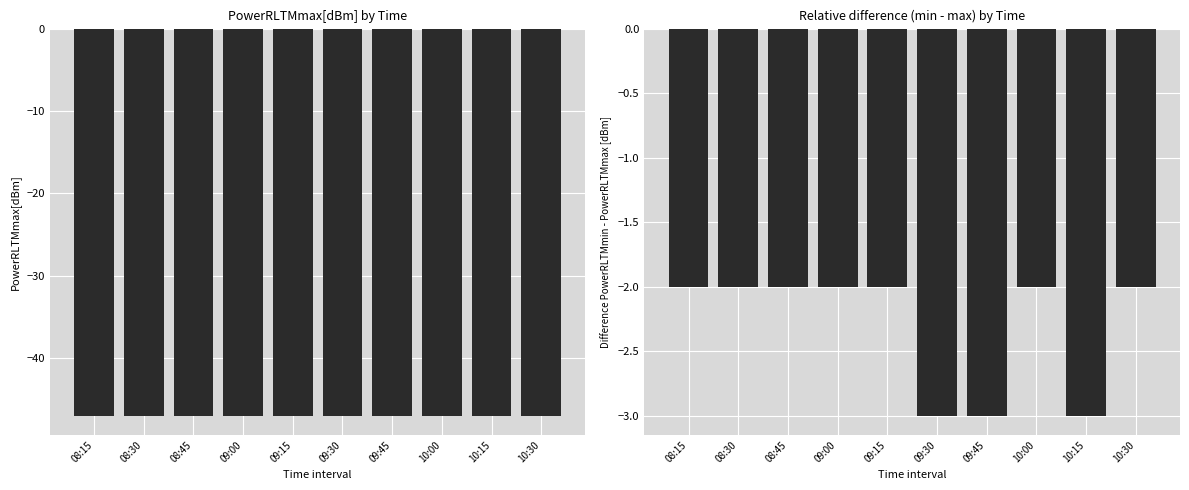

Which series has the largest range (max minus min)?

PowerRLTMmin - PowerRLTMmax